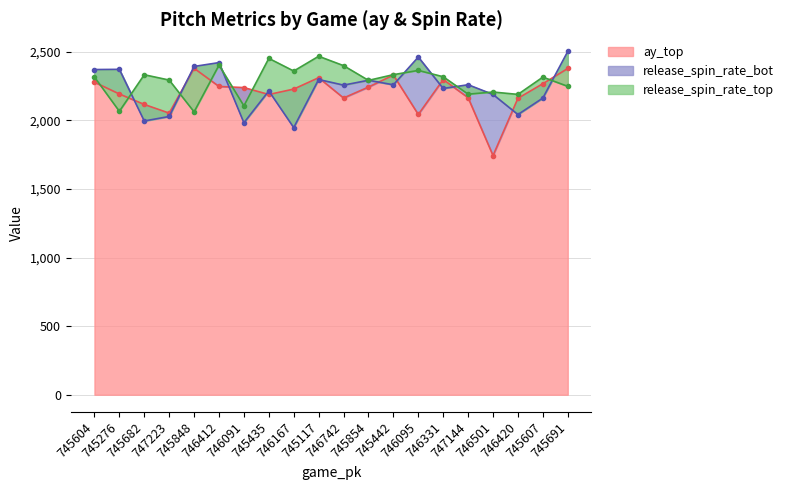

Reading left to right, list all the values displayed in this chart.

ay_top: 745604=2278.3	745276=2192.2	745682=2115.9	747223=2052.7	745848=2379.4	746412=2247.0	746091=2238.8	745435=2188.5	746167=2228.0	745117=2310.9	746742=2163.0	745854=2242.6	745442=2330.0	746095=2042.9	746331=2297.5	747144=2165.2	746501=1743.5	746420=2160.8	745607=2267.3	745691=2378.1
release_spin_rate_top: 745604=2316.0	745276=2066.1	745682=2332.5	747223=2293.7	745848=2062.0	746412=2402.3	746091=2105.6	745435=2451.8	746167=2359.4	745117=2467.1	746742=2398.7	745854=2291.3	745442=2333.1	746095=2363.9	746331=2317.8	747144=2190.9	746501=2206.5	746420=2189.2	745607=2315.1	745691=2247.8
release_spin_rate_bot: 745604=2370.4	745276=2371.9	745682=1995.4	747223=2028.3	745848=2392.9	746412=2421.0	746091=1982.6	745435=2214.5	746167=1947.3	745117=2297.8	746742=2256.7	745854=2292.3	745442=2259.1	746095=2461.3	746331=2232.3	747144=2259.5	746501=2188.7	746420=2042.4	745607=2162.5	745691=2502.2